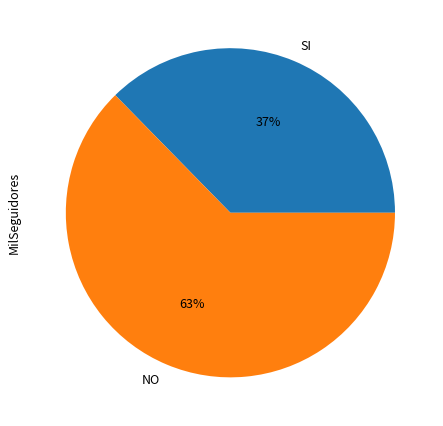

Is there a majority slice in this chart?

Yes